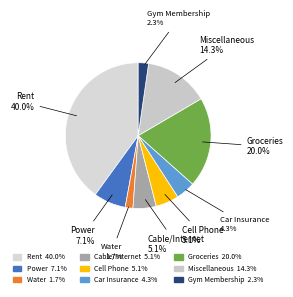

The Power slice represents 1% of the pie. True or false?

False